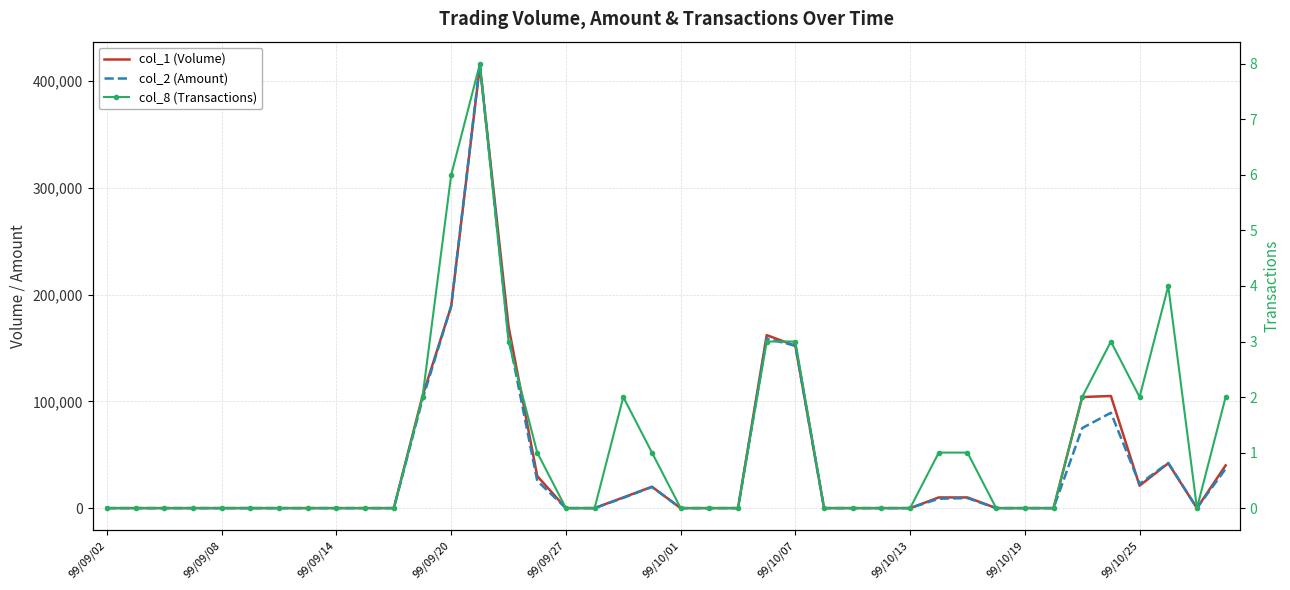

Which series has the largest total across all categories?

col_1 (Volume)